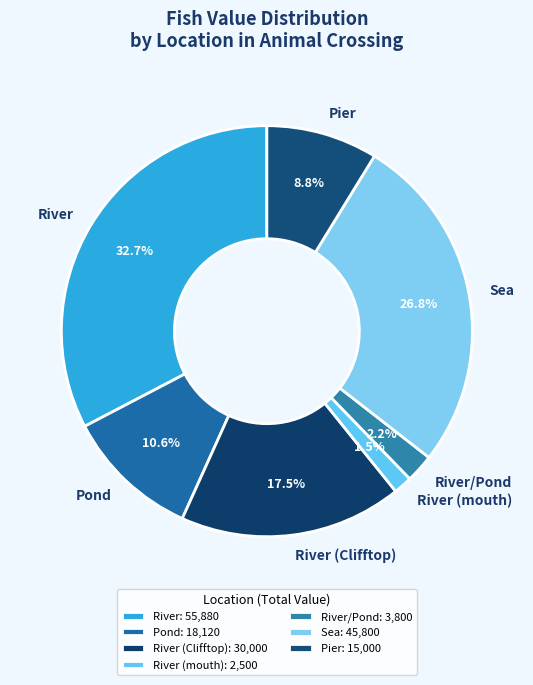

Is it true that River/Pond is 2% of the pie?

True